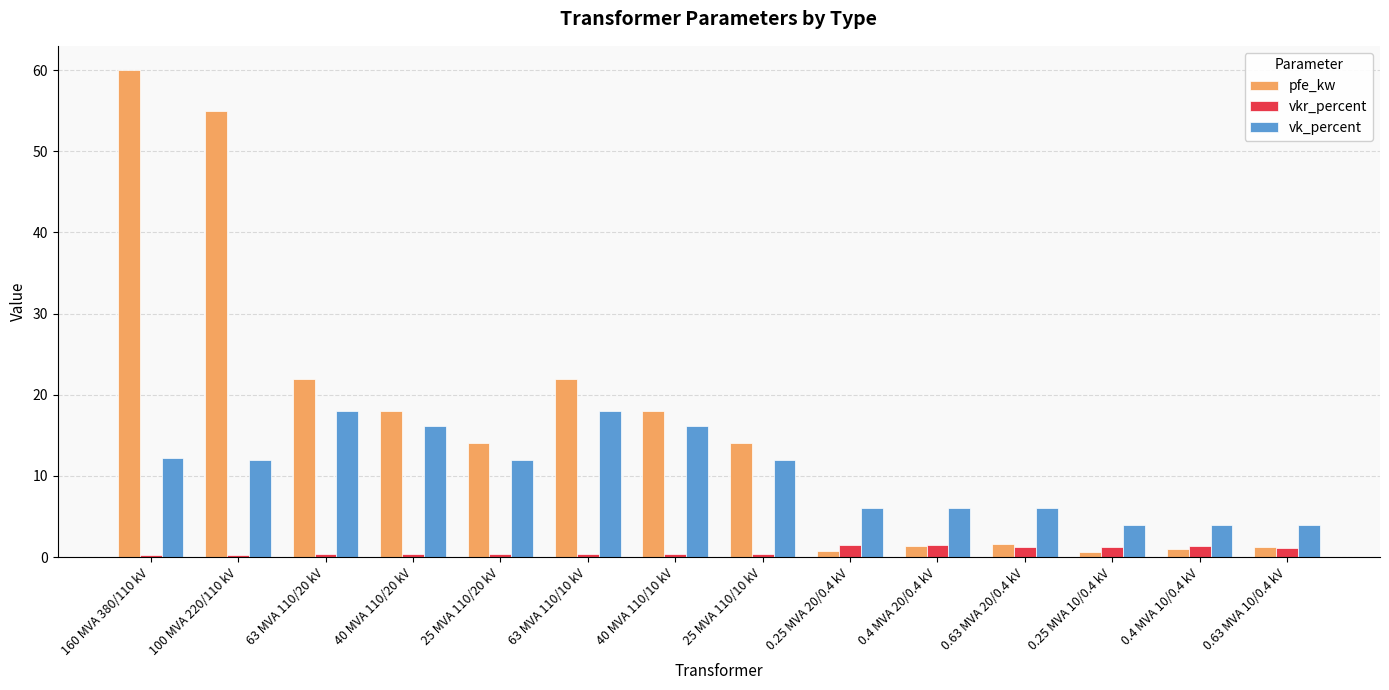

What is the spread (max minus min) of values at 40 MVA 110/10 kV?

17.7